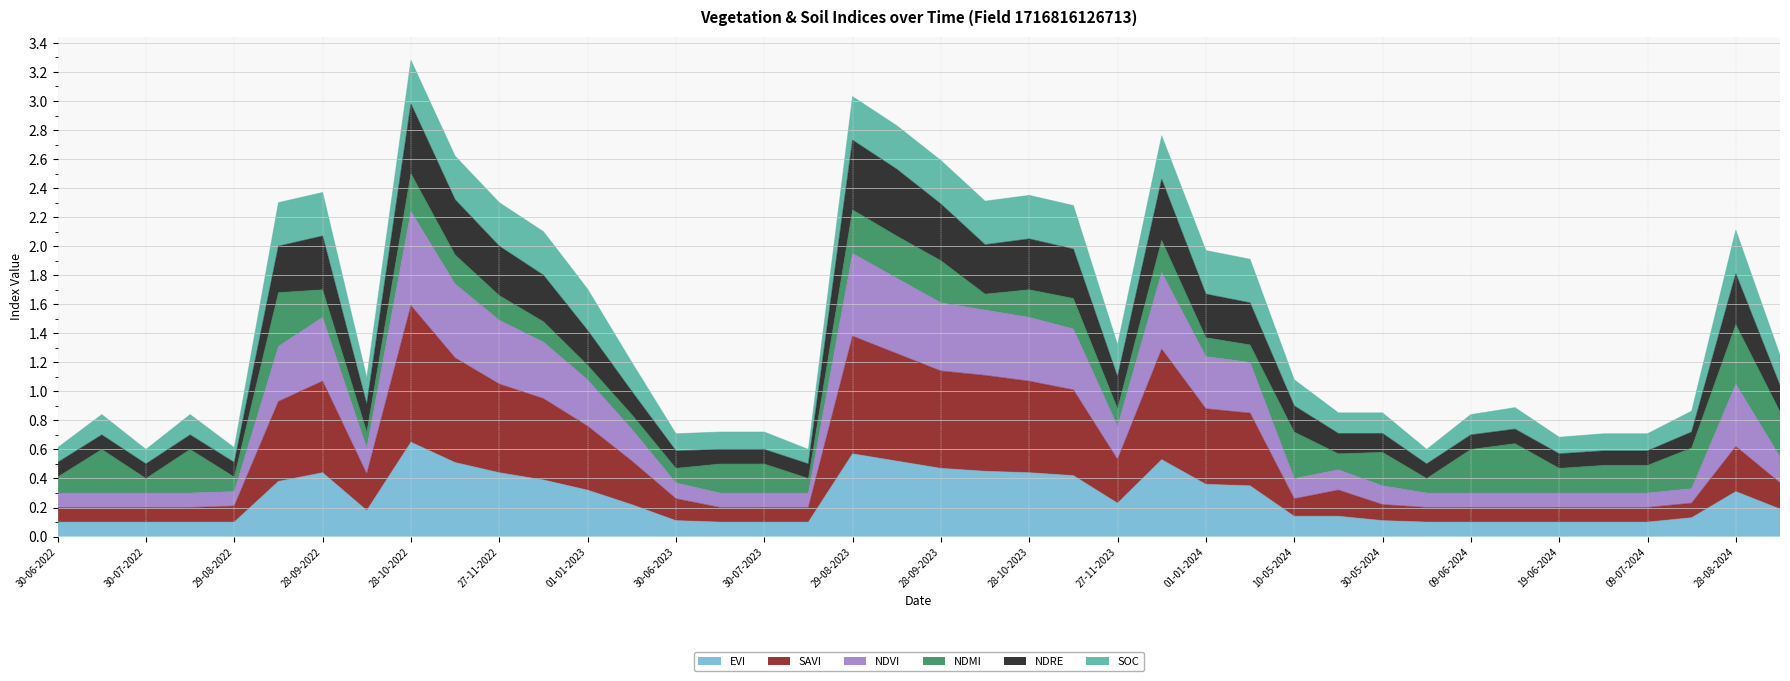

What is the total value across all series at 28-08-2024?

2.1